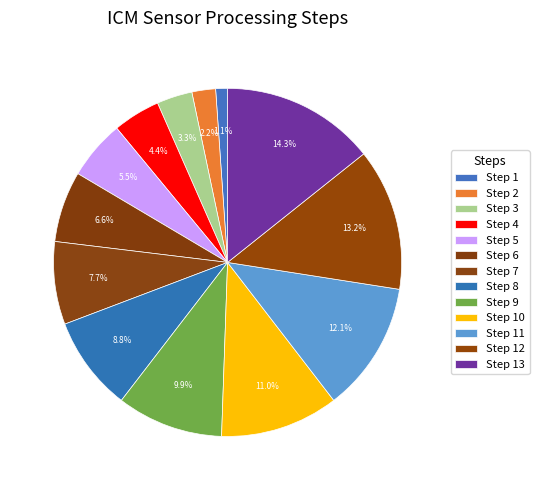

How many slices are in this pie chart?

13